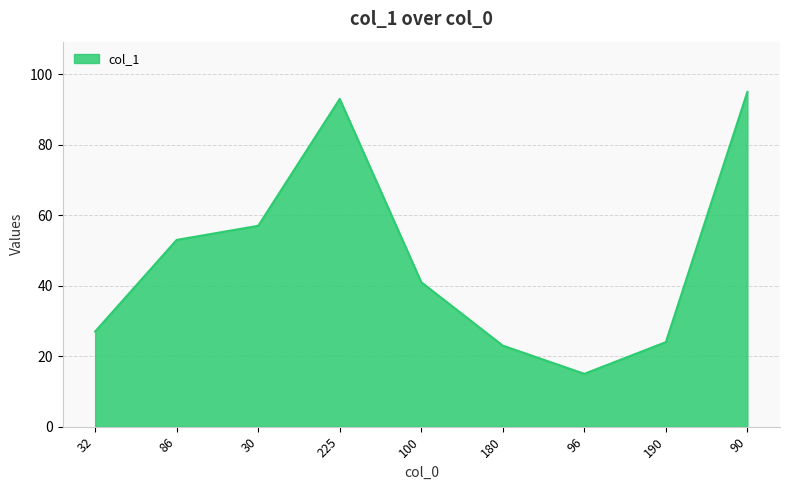

What value does the data have at 180, to the nearest 5?

25